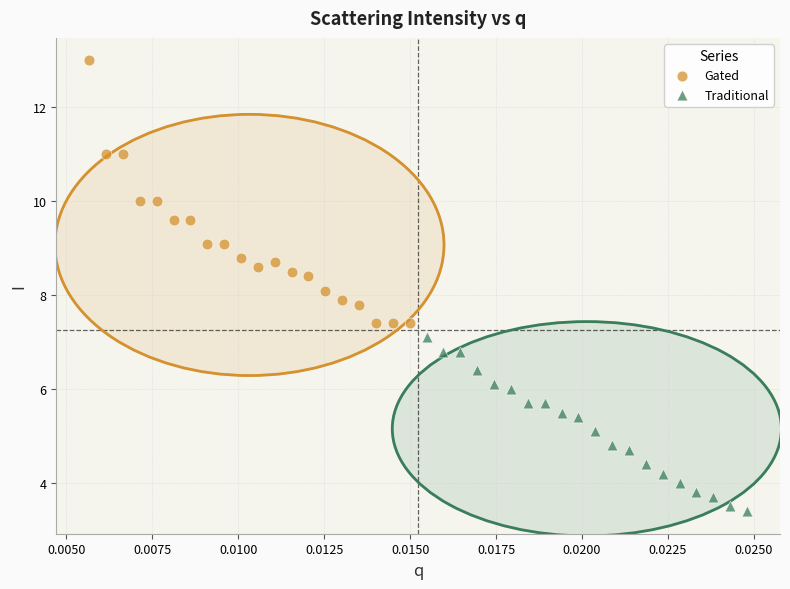

What are all the series names shown in the legend?

Gated, Traditional